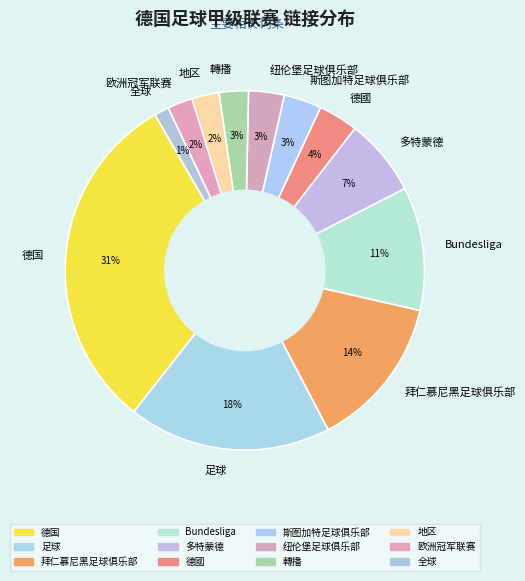

What percentage is the 纽伦堡足球俱乐部 slice, to the nearest percent?

3%